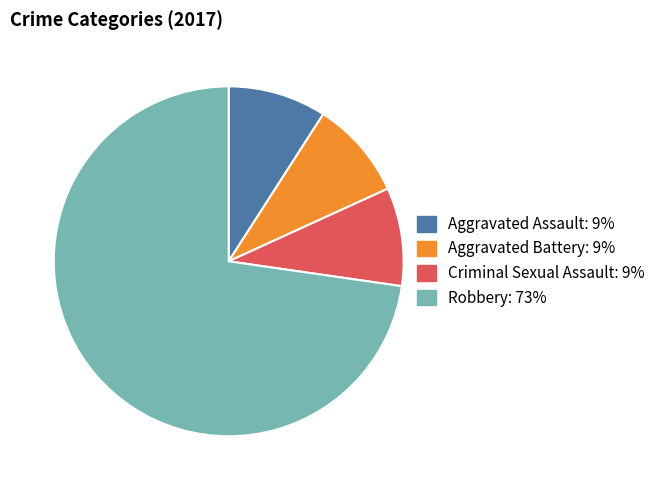

Does any single category account for the majority?

Yes